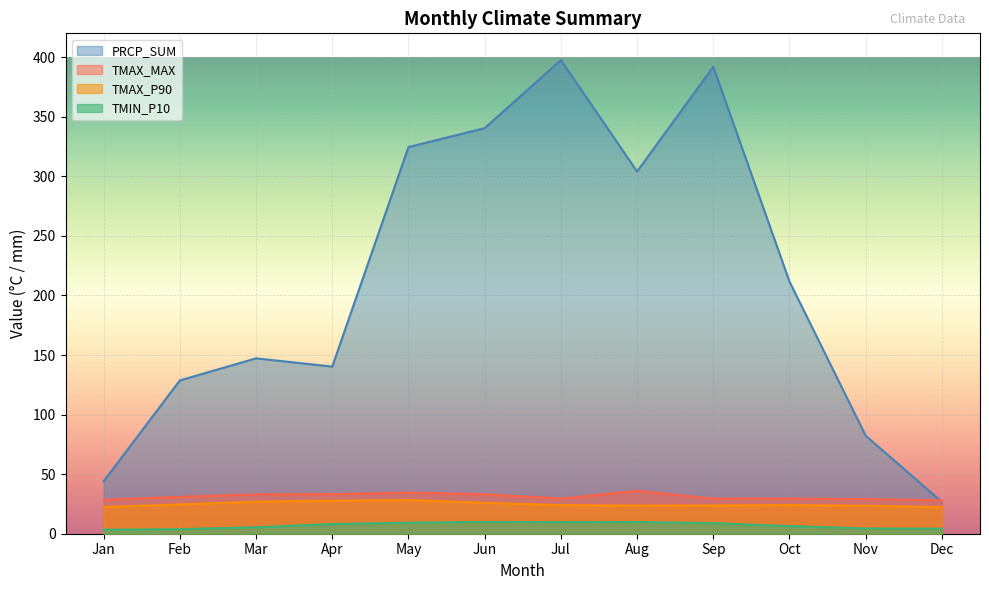

True or false: TMAX_MAX and TMIN_P10 cross at least once.

False